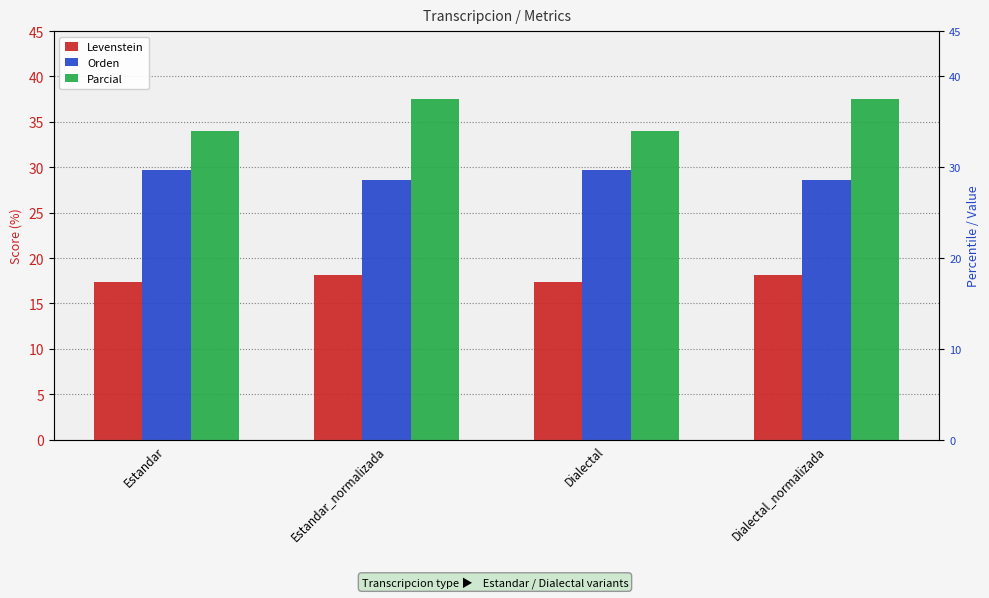

Count the Orden values in the range 28 to 29.

2